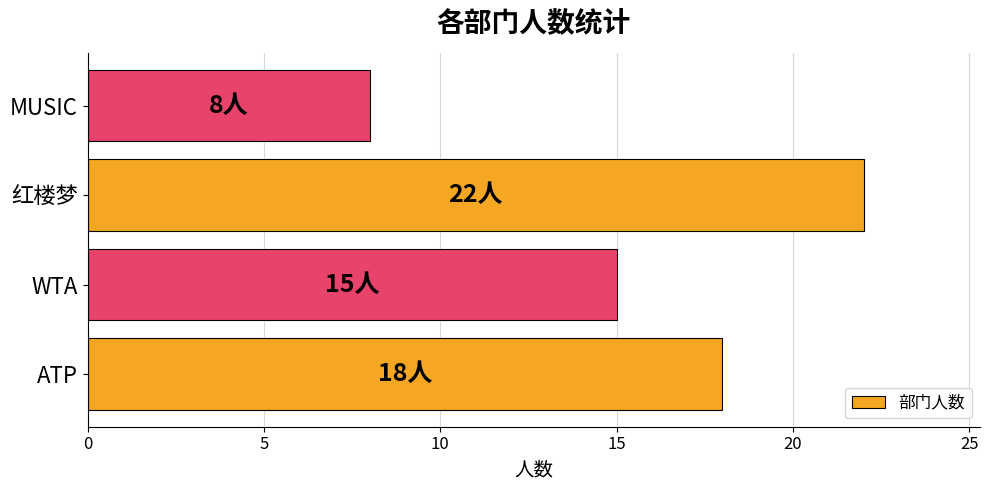

Rank the categories by value from lowest to highest.

MUSIC, WTA, ATP, 红楼梦